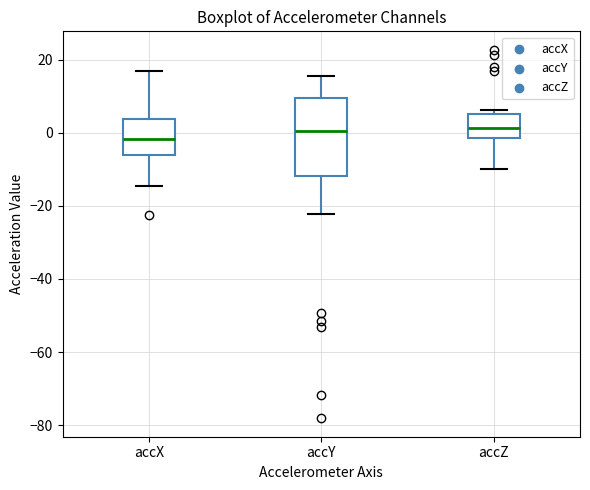

Where does the lower whisker of the box for accY end on the y-axis? The values are not printed on the chart, so give them approximately, as read against the axis.

-22